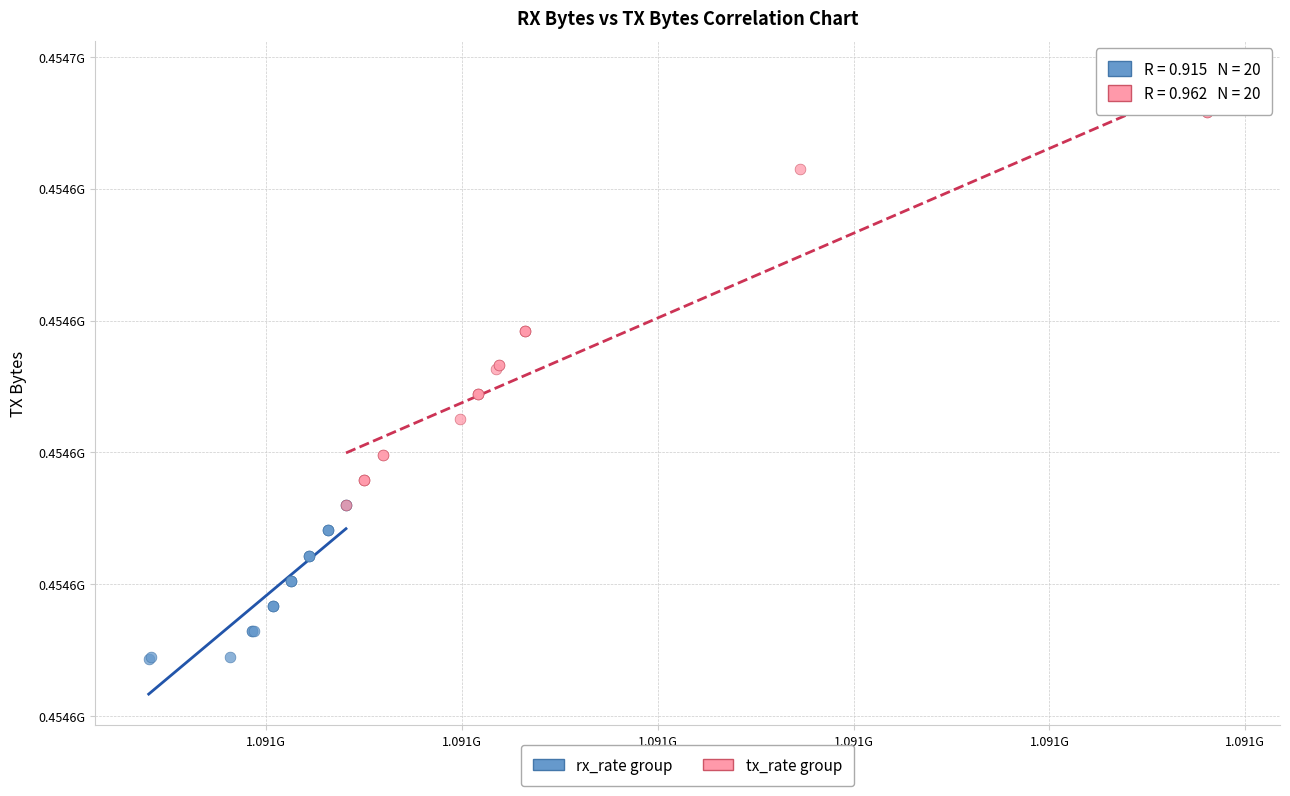

Which series has the largest Y range (max minus min)?

tx_rate group